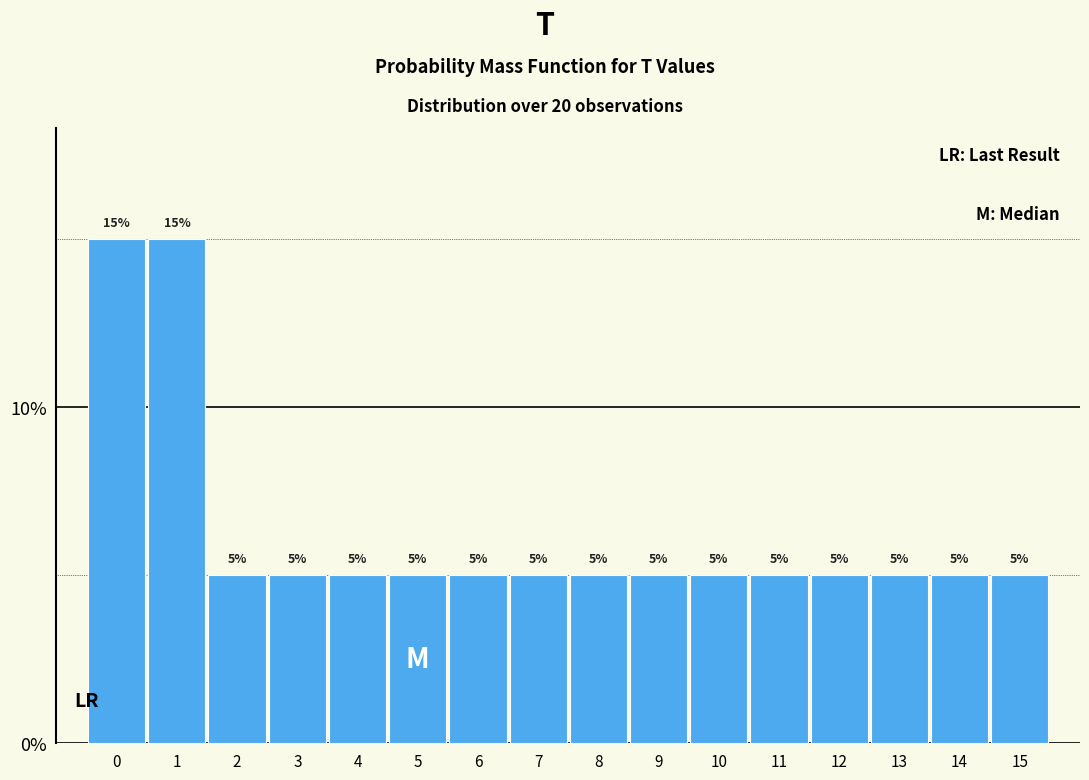

What is the height of the bar covering 14.5 to 15.5 on the x-axis?

5